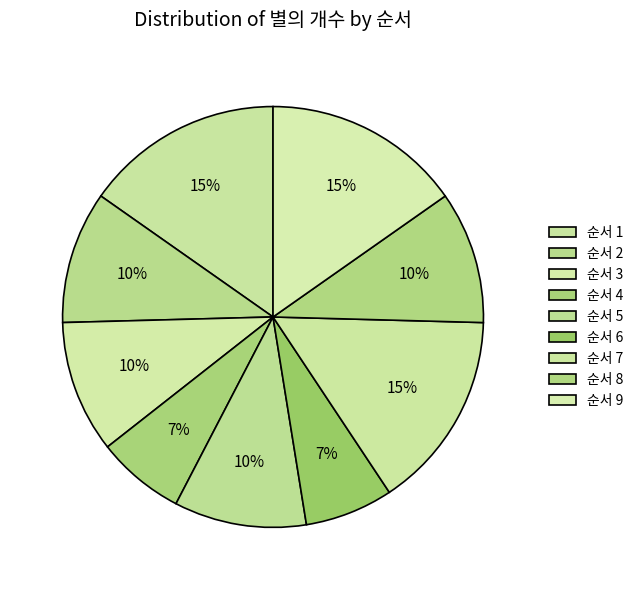

Count the number of slices in the pie.

9